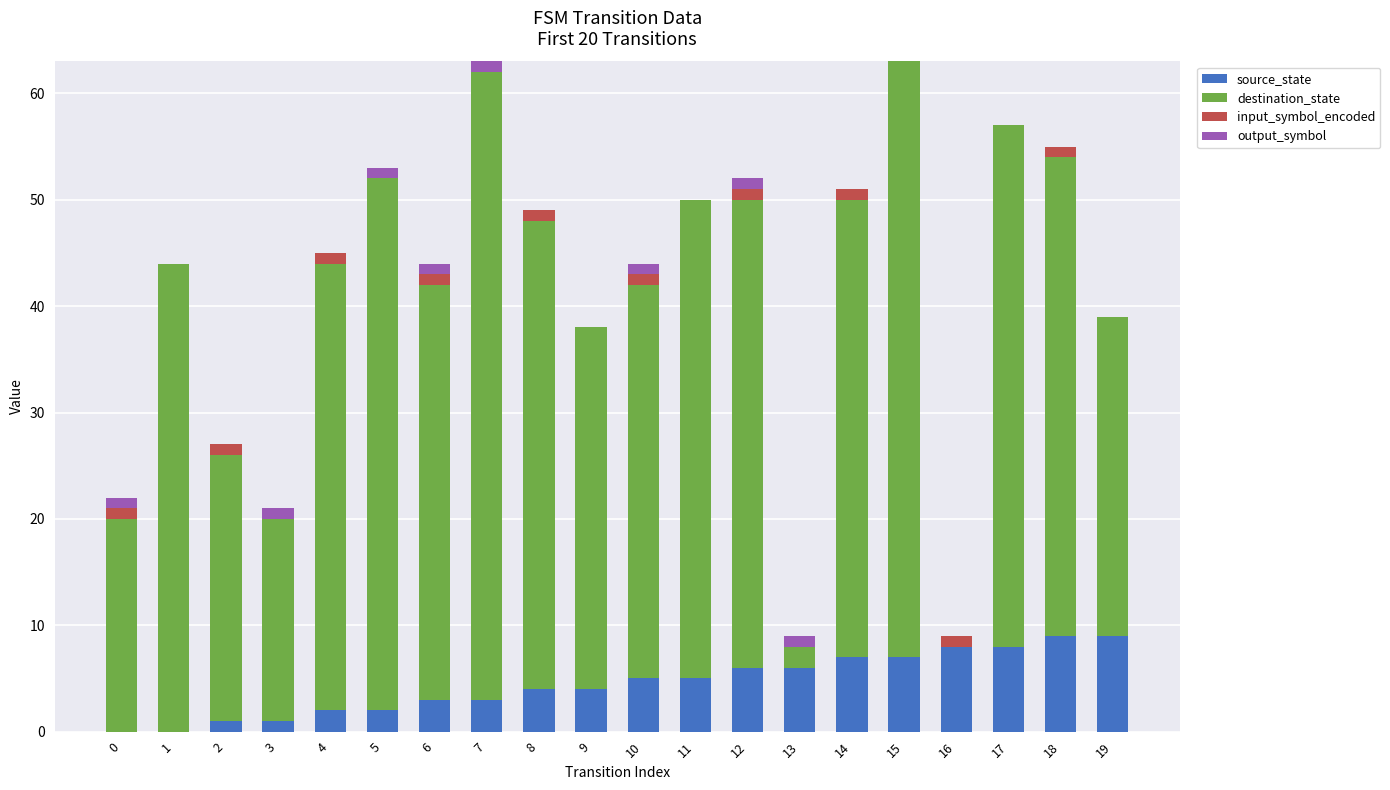

The source_state series shows 2 at 5. True or false?

True